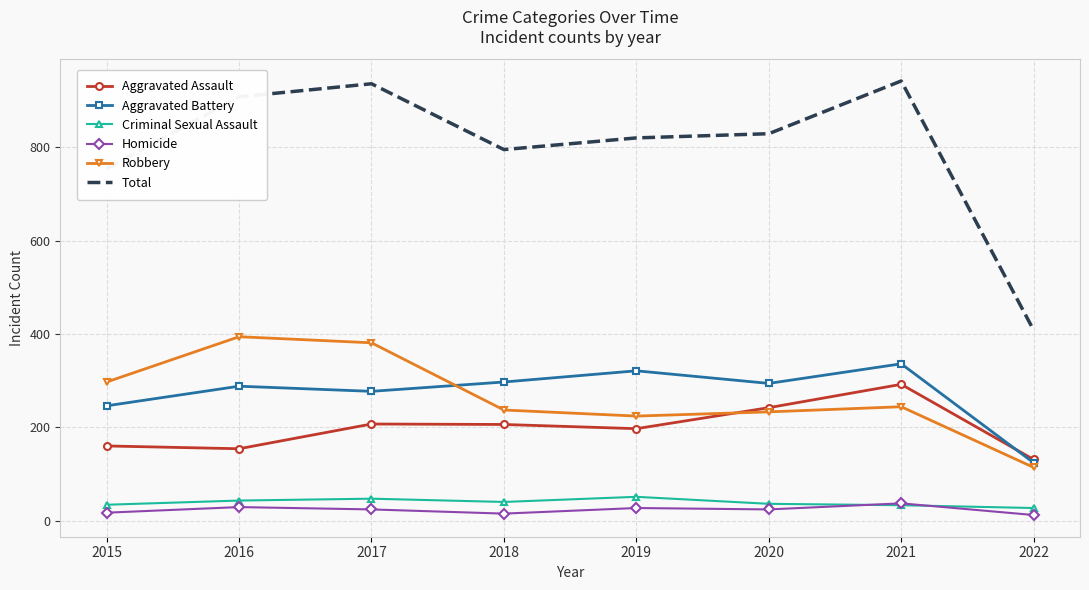

What is the lowest value of the Criminal Sexual Assault series?

27